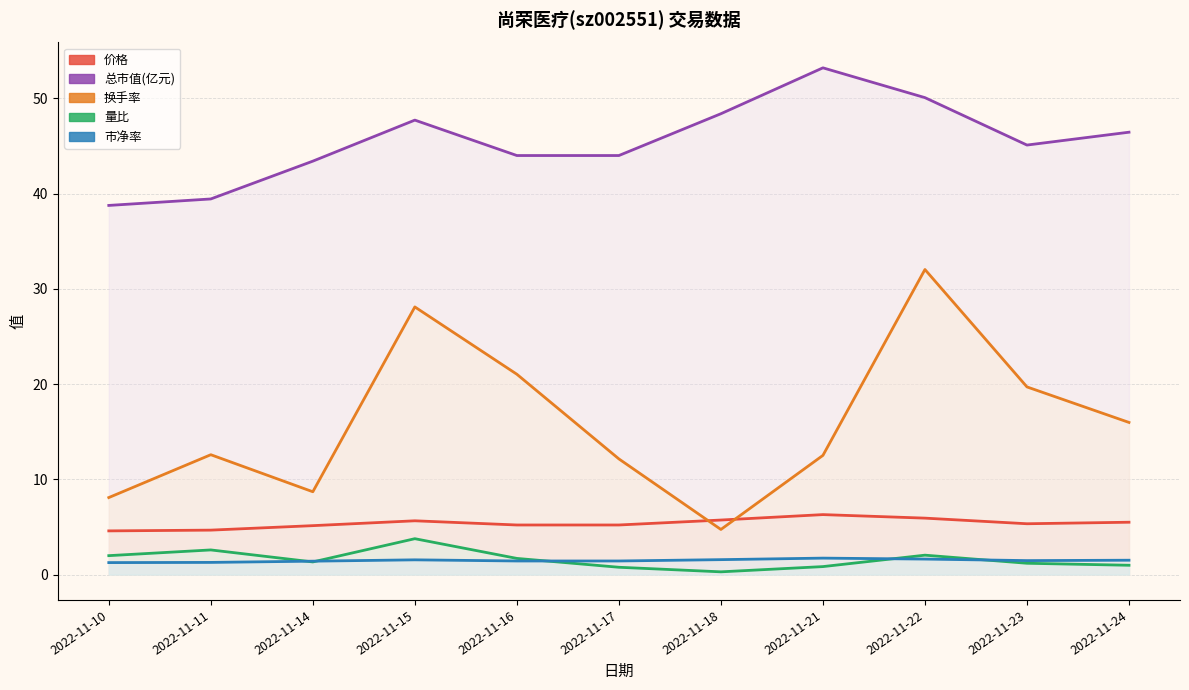

Which category has the highest value across all series?

2022-11-21